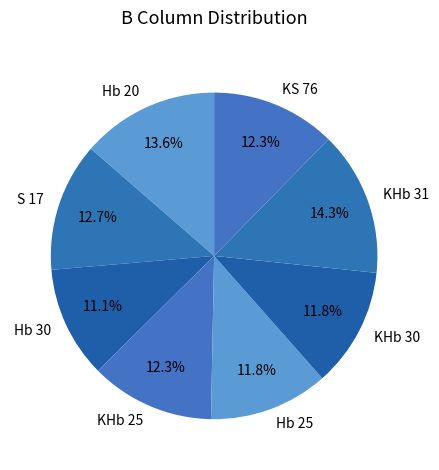

To the nearest percent, what is the combined percentage of Hb 25 and Hb 30?

23%